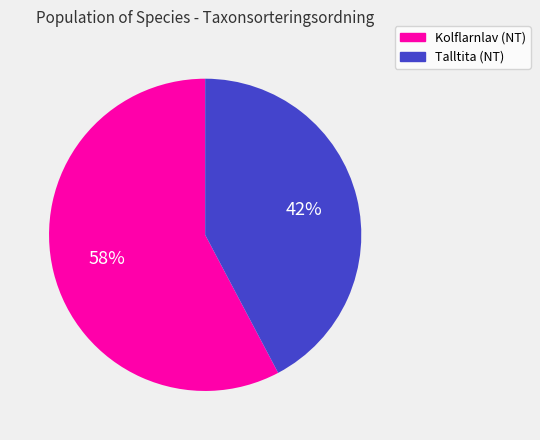

Does any single category account for the majority?

Yes